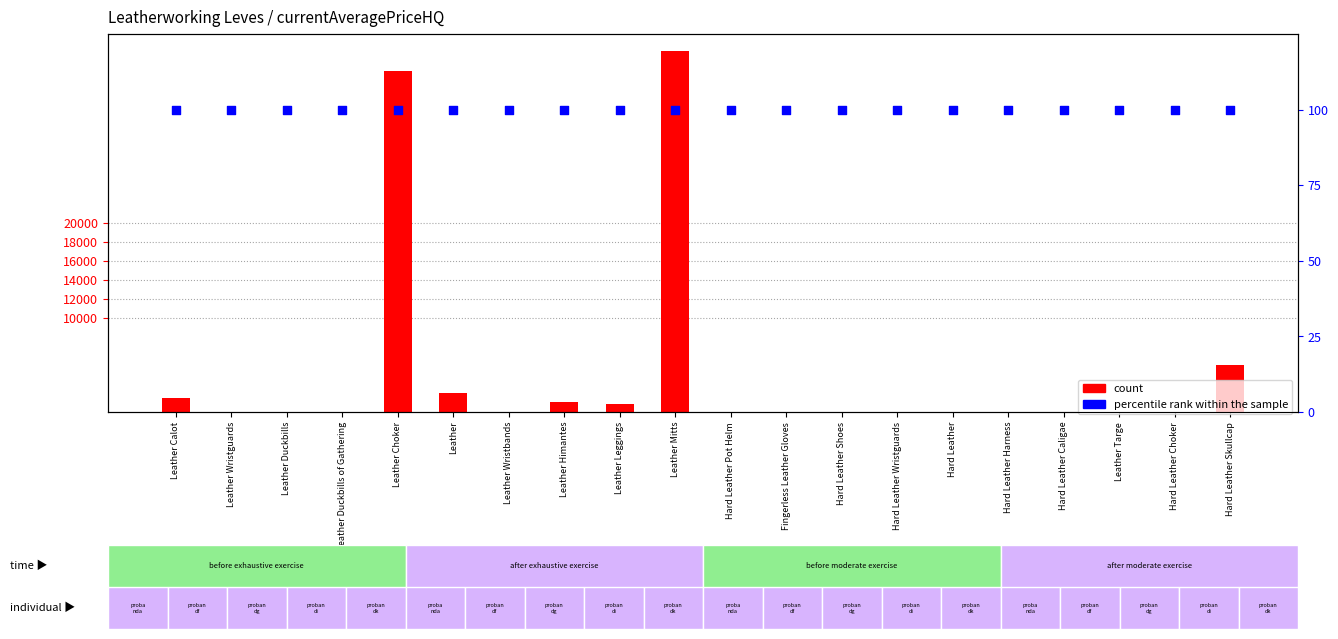

At how many categories does at least one series exceed 14991?

2